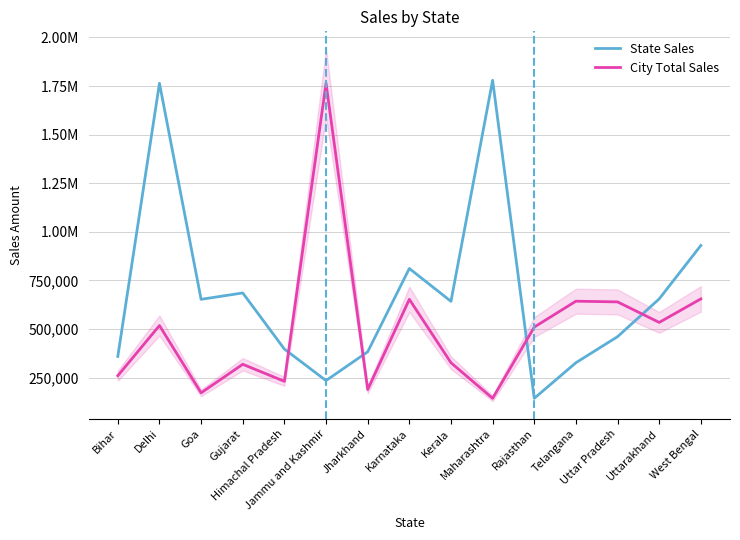

What is the sum of all City Total Sales values?

7558172